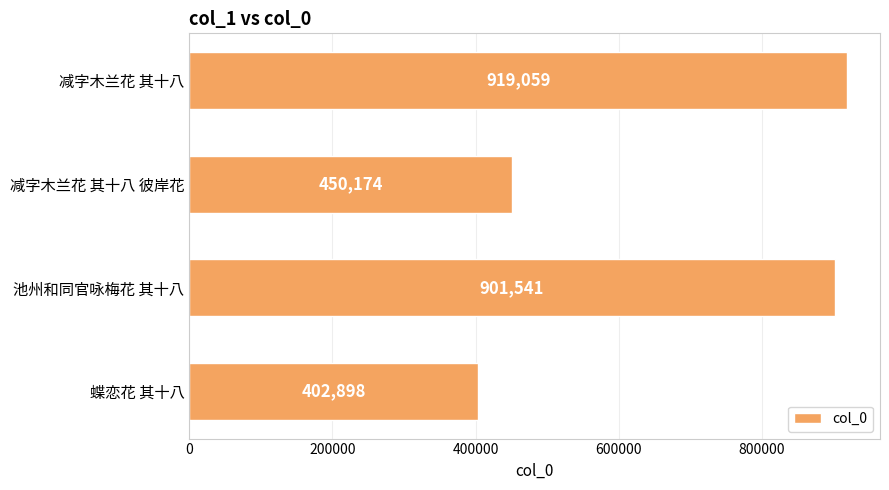

Rank the categories by value from highest to lowest.

减字木兰花 其十八, 池州和同官咏梅花 其十八, 减字木兰花 其十八 彼岸花, 蝶恋花 其十八